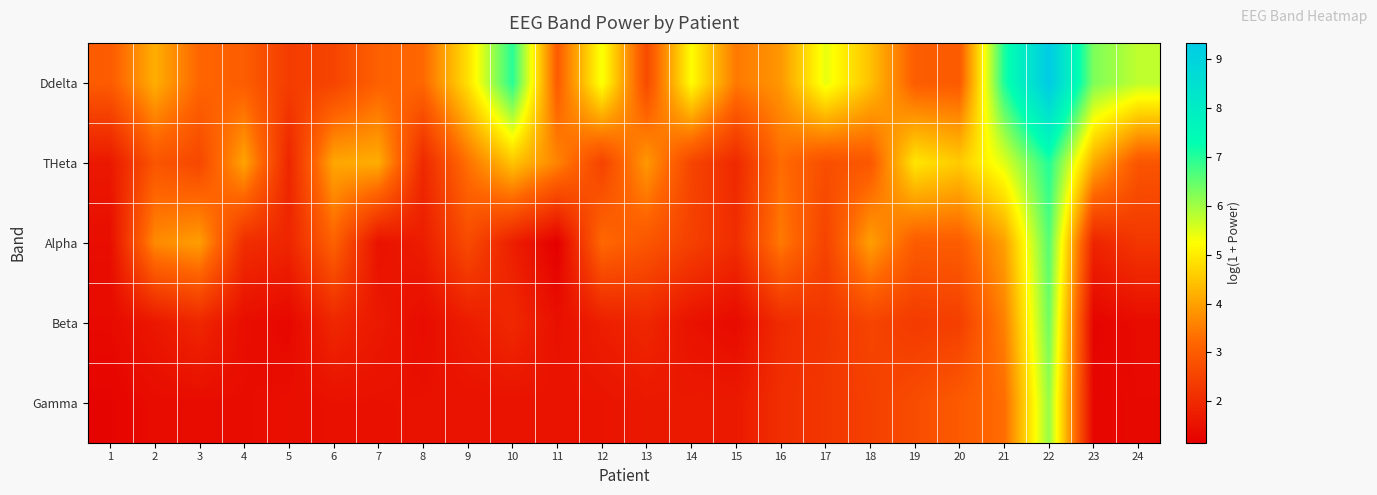

At 10, list the series in order from largest to smallest.

Ddelta, THeta, Beta, Alpha, Gamma